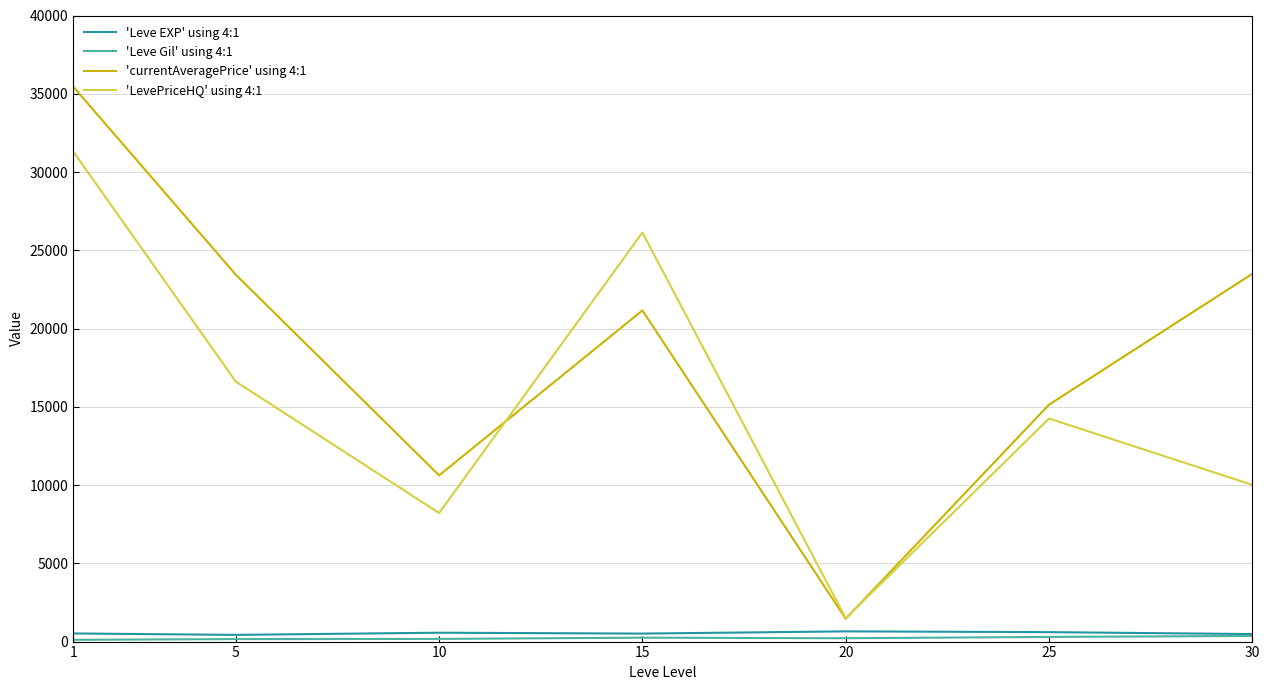

True or false: 'Leve EXP' using 4:1 and 'LevePriceHQ' using 4:1 intersect in this chart.

False